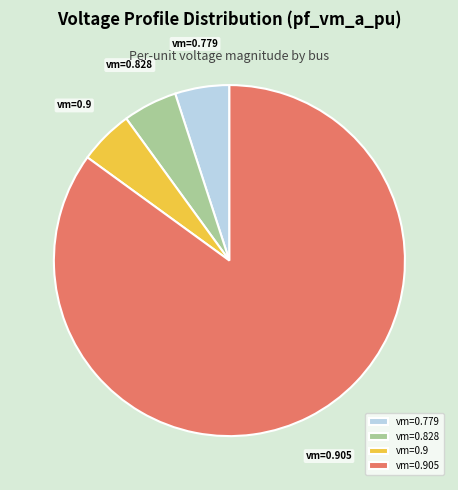

Do vm=0.828 and vm=0.905 together represent more than half of the pie?

Yes